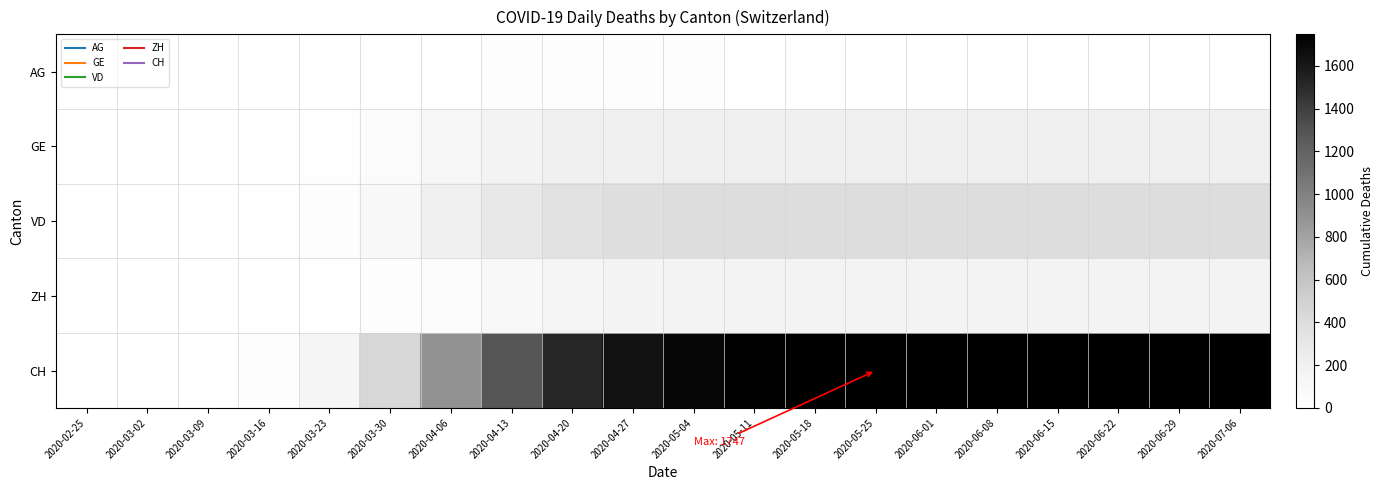

Which series changed the most between 2020-06-08 and 2020-06-15?

AG